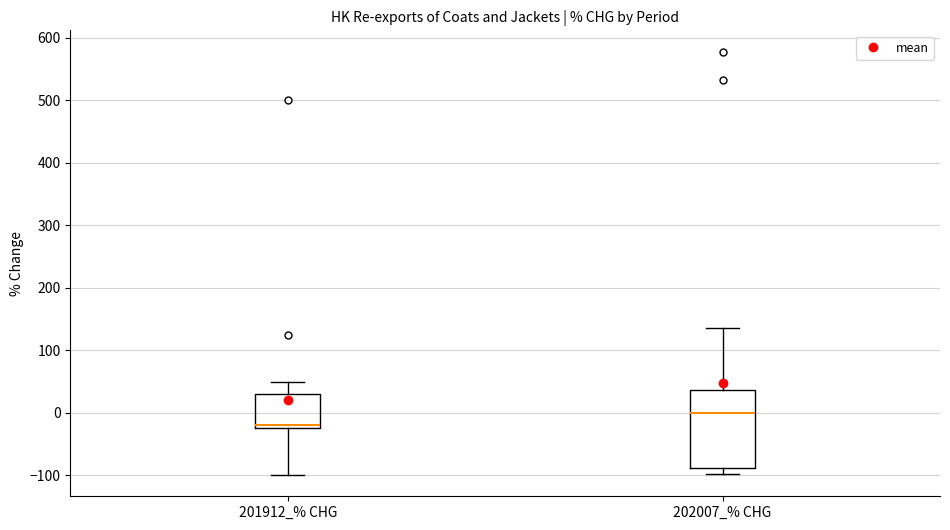

Where does the median line of the box for 202007_% CHG sit on the y-axis? The values are not printed on the chart, so give them approximately, as read against the axis.

0